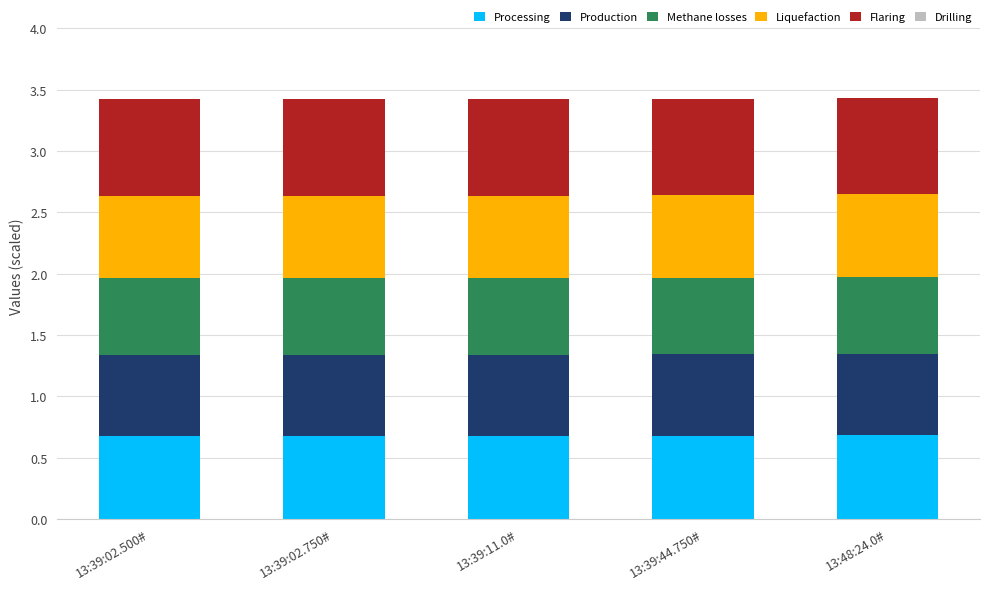

What is the total value across all series at 13:48:24.0#?

3.4